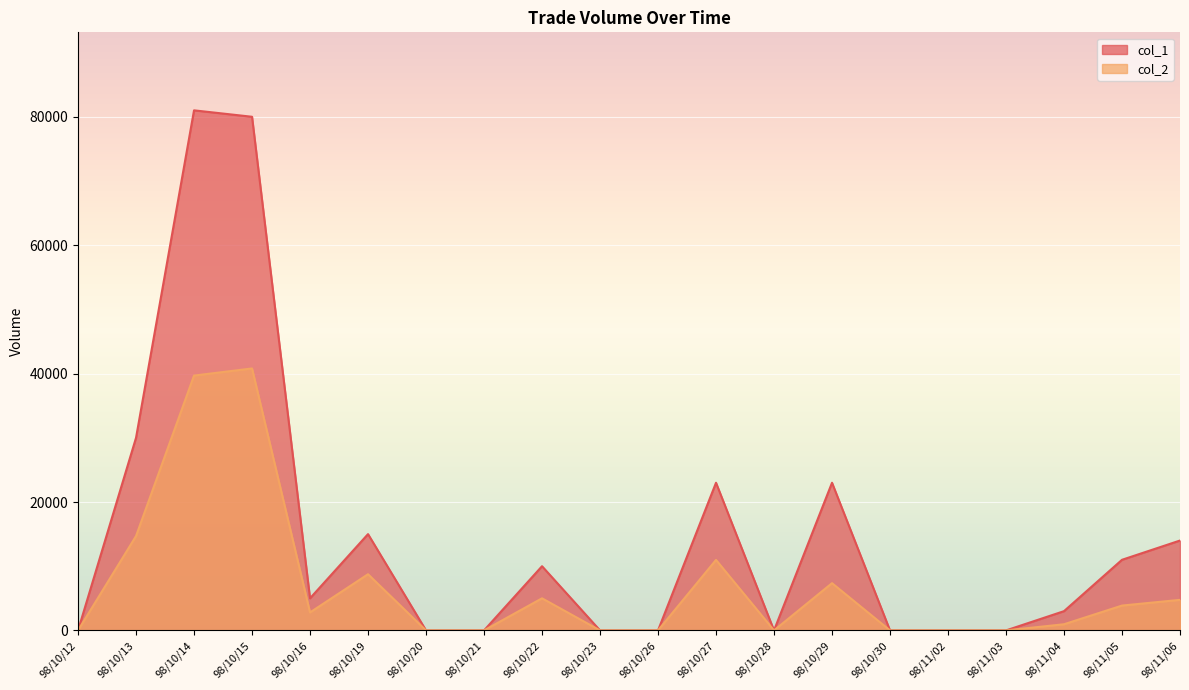

True or false: col_2 and col_1 cross at least once.

False